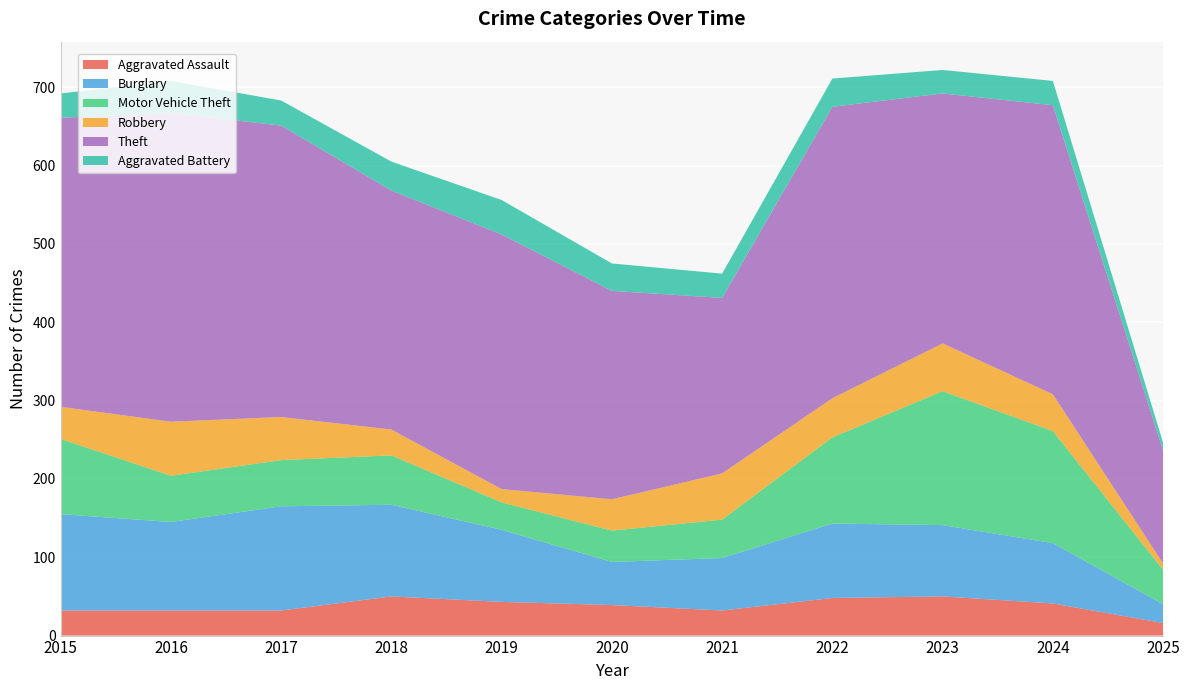

Reading left to right, extract all data points from this chart.

Aggravated Assault: 2015=32	2016=32	2017=32	2018=50	2019=43	2020=39	2021=32	2022=48	2023=50	2024=41	2025=16
Burglary: 2015=123	2016=113	2017=133	2018=117	2019=92	2020=55	2021=67	2022=95	2023=91	2024=77	2025=24
Motor Vehicle Theft: 2015=96	2016=59	2017=59	2018=63	2019=35	2020=40	2021=49	2022=110	2023=171	2024=143	2025=44
Robbery: 2015=41	2016=69	2017=55	2018=33	2019=17	2020=40	2021=59	2022=50	2023=61	2024=47	2025=8
Theft: 2015=369	2016=394	2017=372	2018=305	2019=325	2020=266	2021=224	2022=372	2023=319	2024=369	2025=144
Aggravated Battery: 2015=31	2016=41	2017=32	2018=37	2019=44	2020=35	2021=31	2022=36	2023=30	2024=31	2025=10